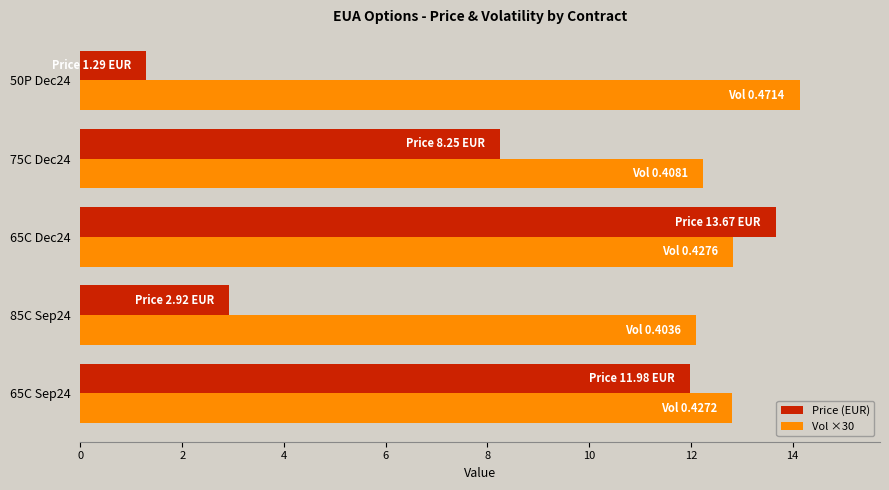

The Price (EUR) series shows 4.3 at 85C Sep24. True or false?

False